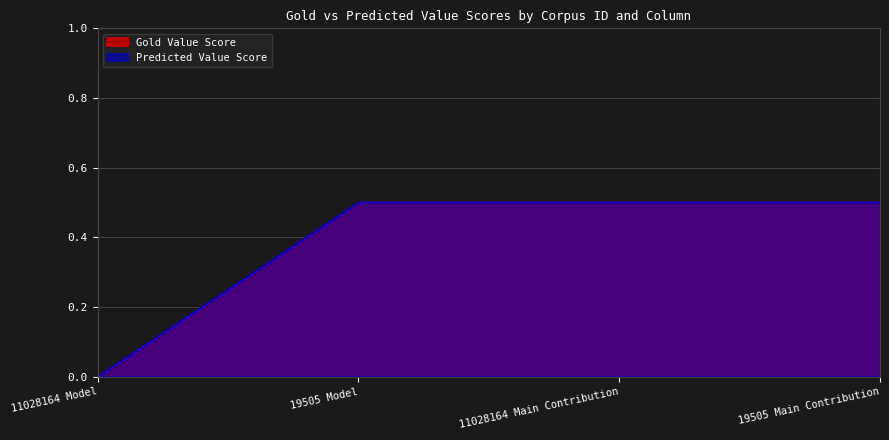

How many series are shown in this chart?

2